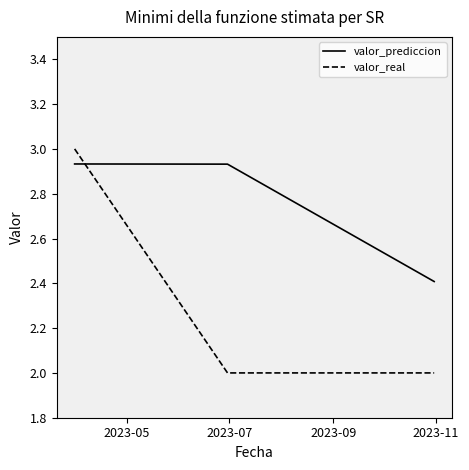

What is the smallest value displayed?

2.0